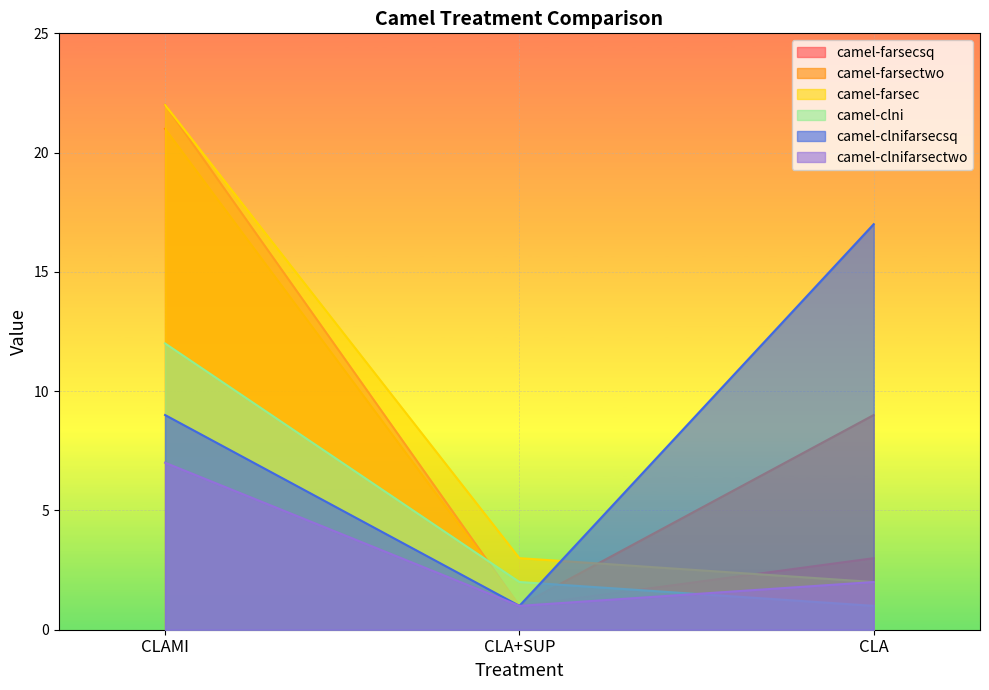

What is the sum of the camel-clnifarsecsq values at CLA+SUP and CLA?

18